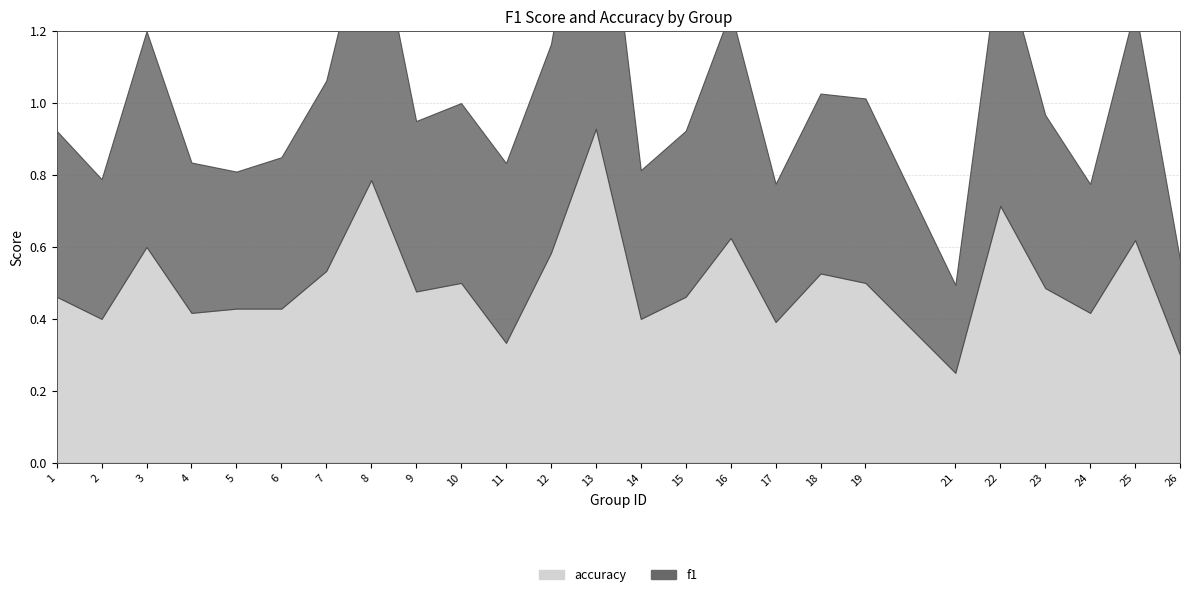

How many interior local peaks does the f1 series have?

7